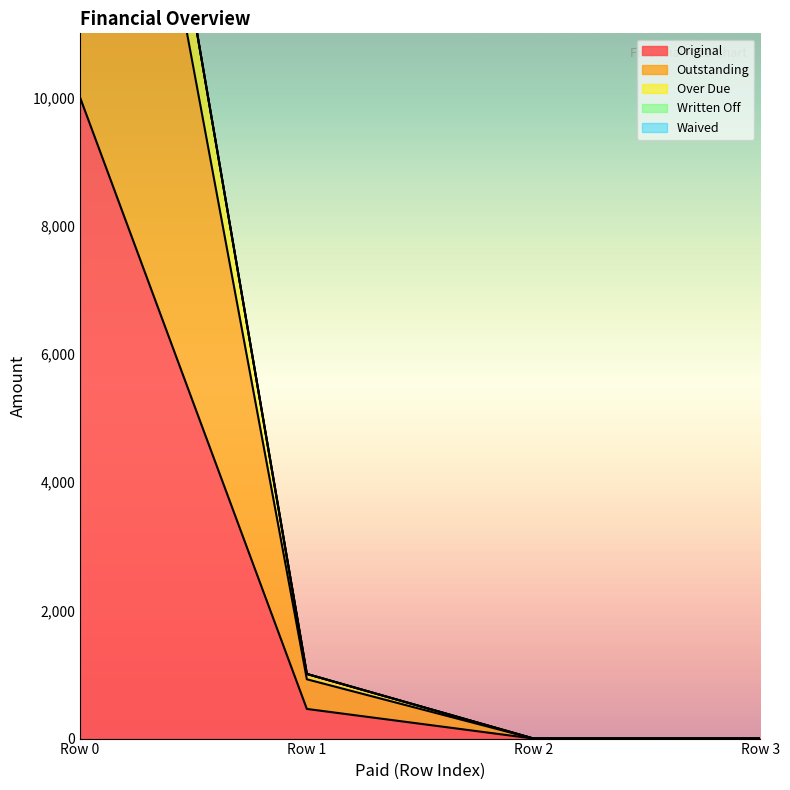

What is the difference between the maximum and minimum values in the Outstanding series?

20000.0